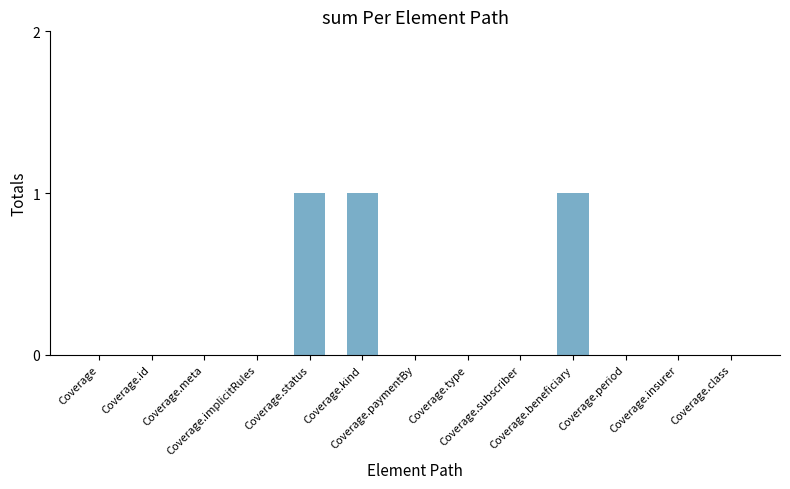

How many categories are shown in the chart?

13